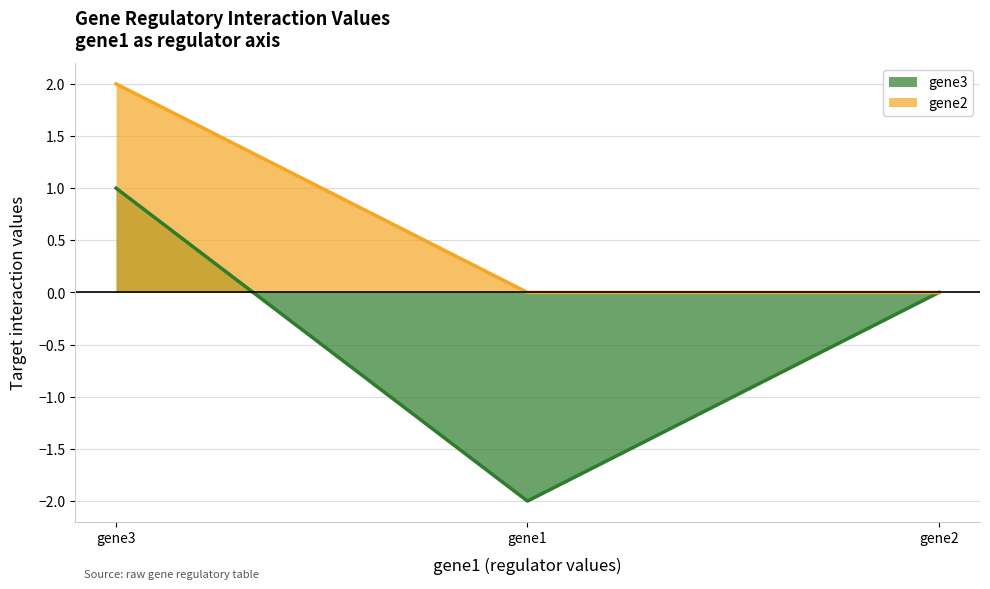

How many series are shown in this chart?

2